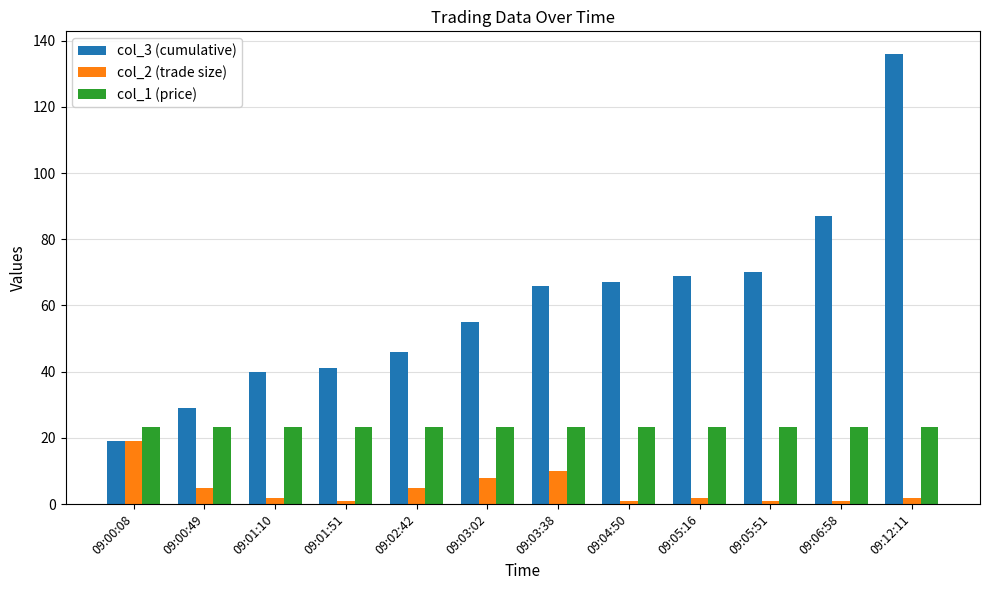

Between 09:02:42 and 09:03:02, which series saw the biggest shift?

col_3 (cumulative)